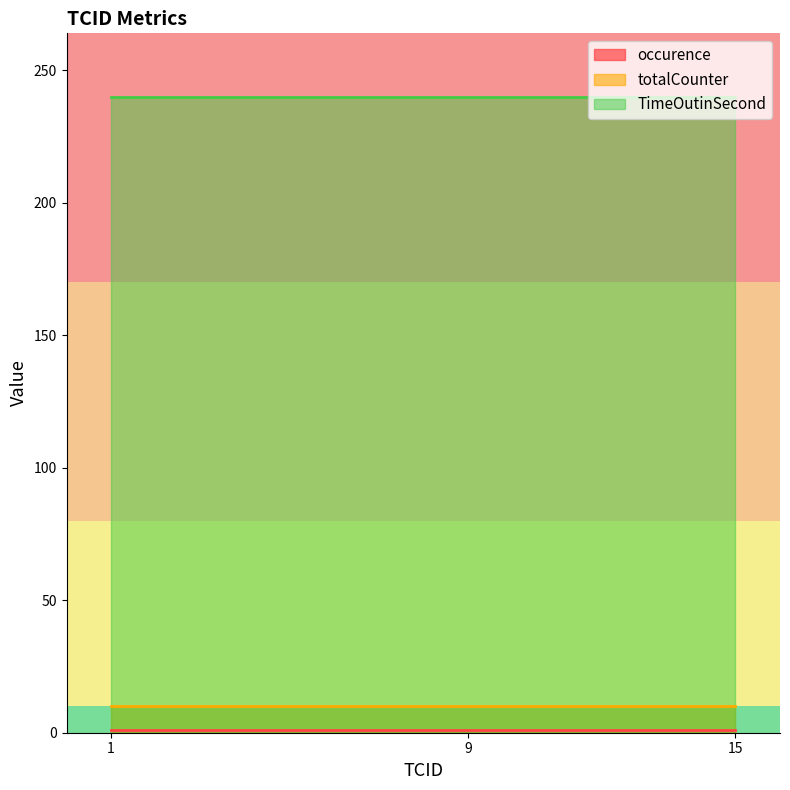

Between 9 and 1, which is larger?

9